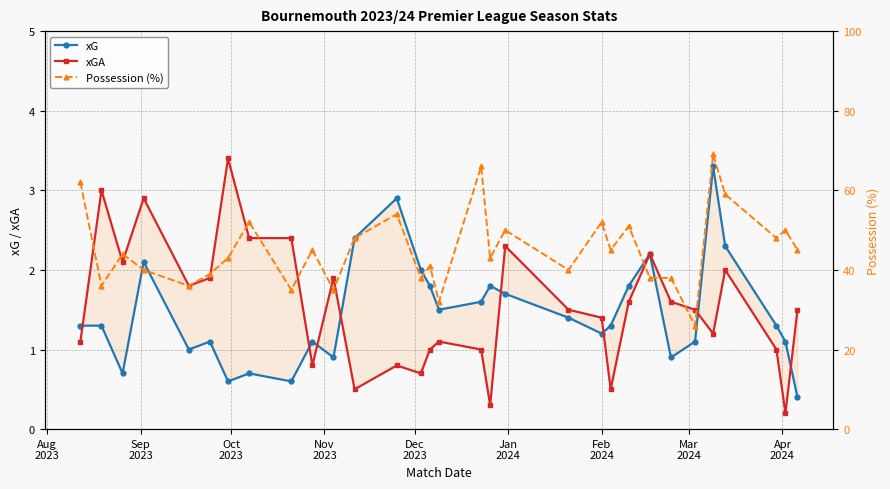

What is the value of the Possession (%) point at the 29th from the left?

48.0